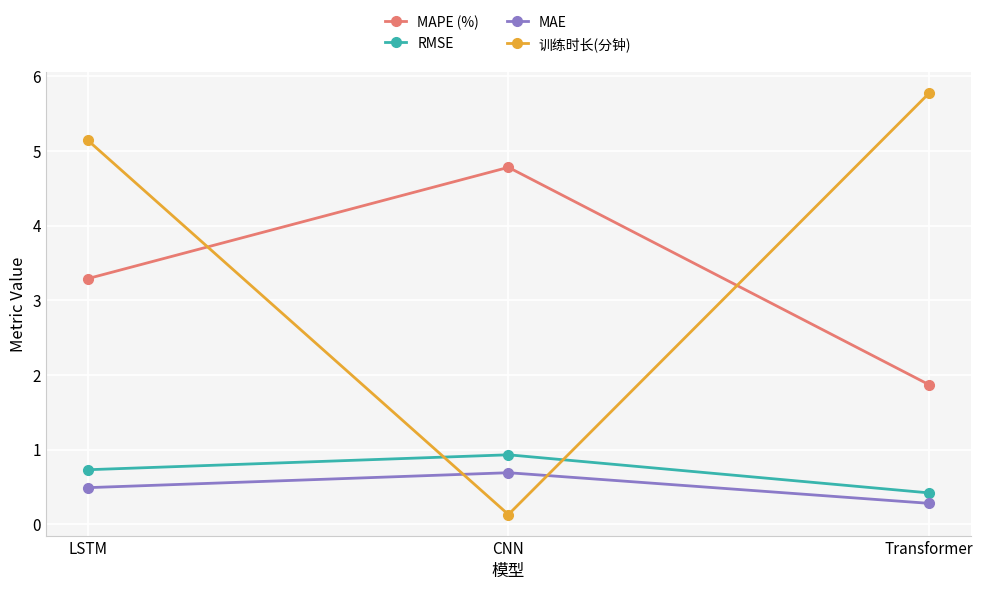

How many data points does each series have?

3